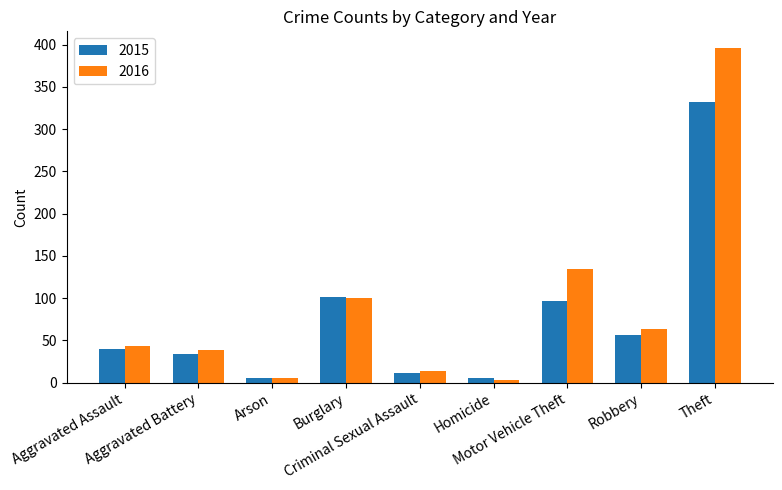

What is the difference between the maximum and minimum values in the 2016 series?

393